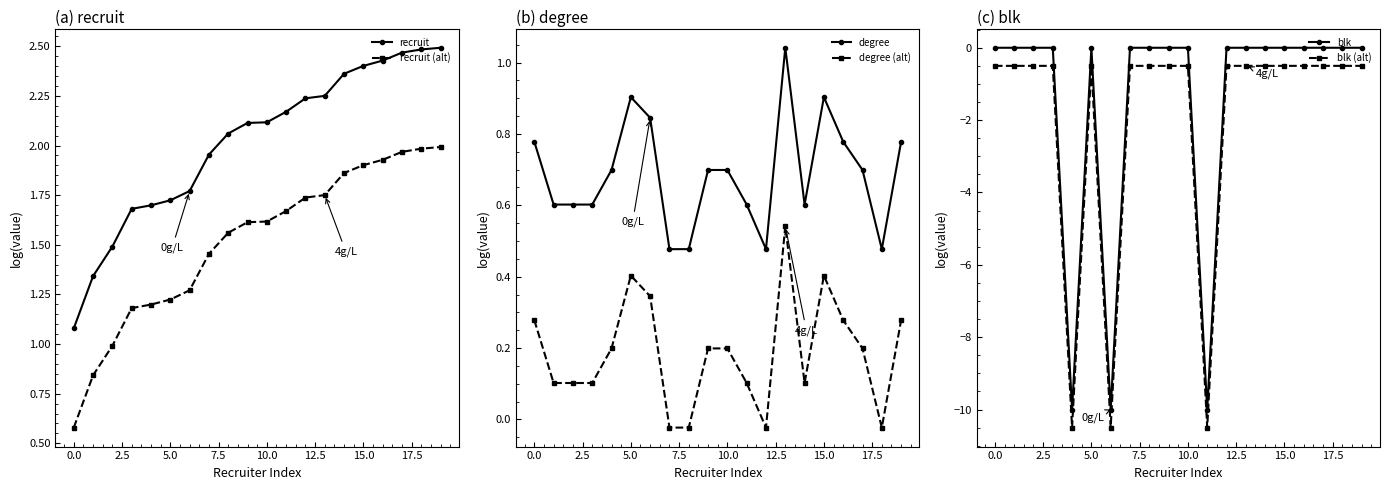

What is the minimum value shown in the chart?

-10.5